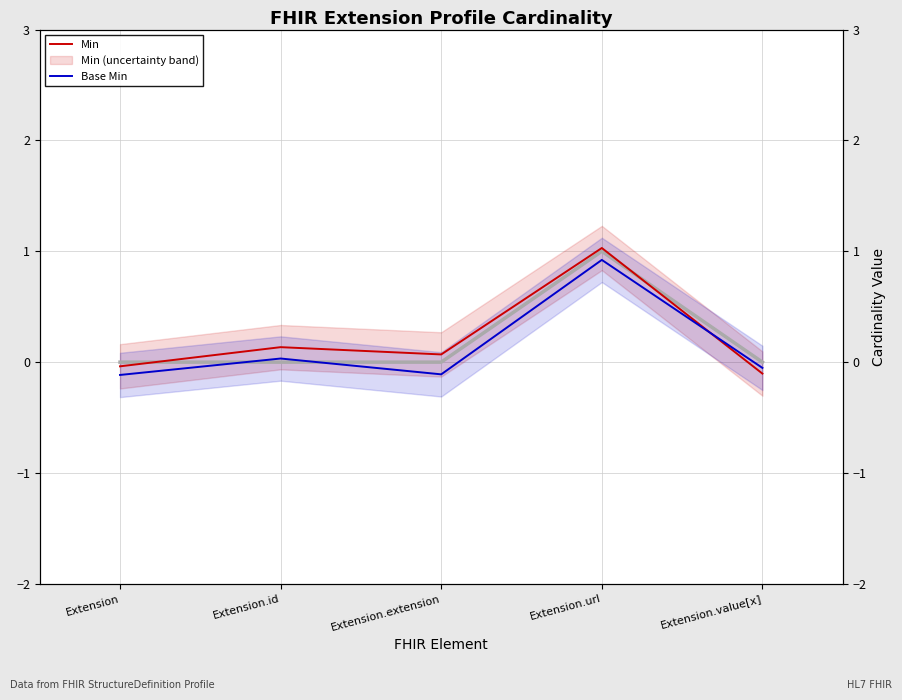

Where do Global Average (element avg) and Base Min first cross each other?

Extension and Extension.id